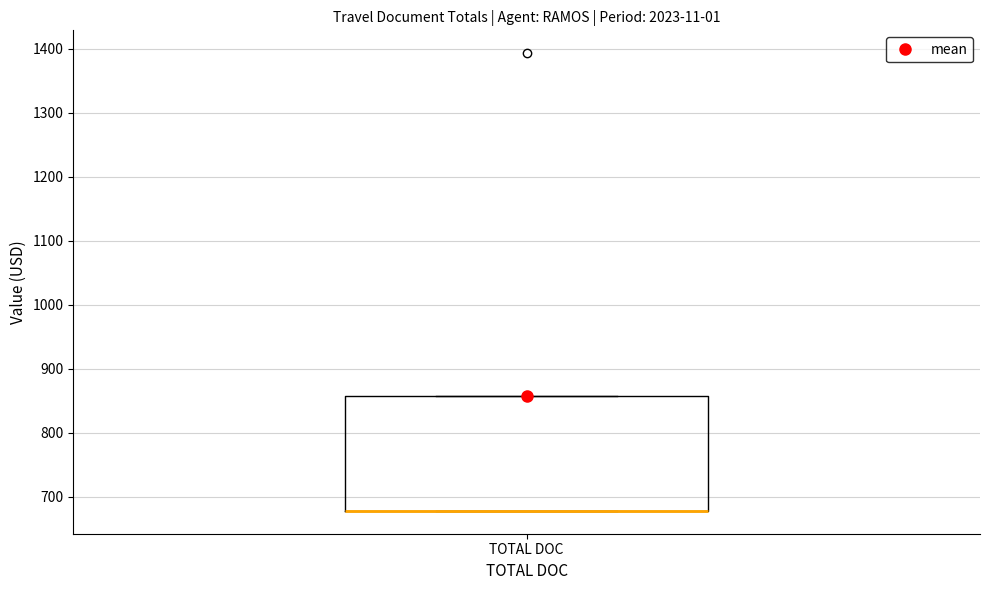

Where is the lower edge of the box for TOTAL DOC on the y-axis? The values are not printed on the chart, so give them approximately, as read against the axis.

680